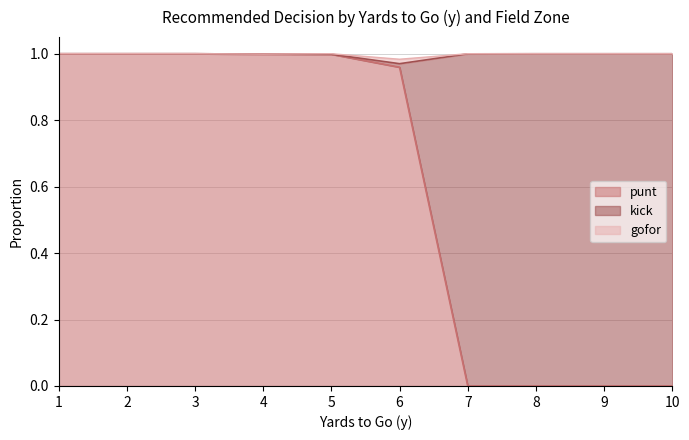

Does the chart display data point markers on the line(s)?

No